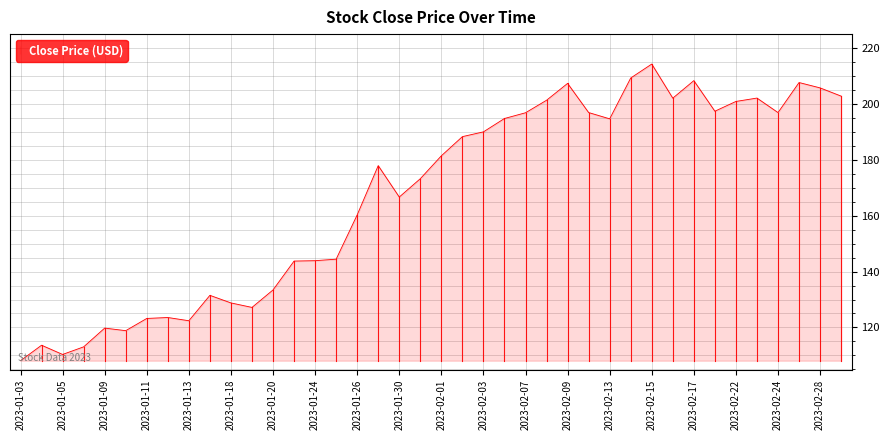

What is the difference between the maximum and minimum values?

106.1